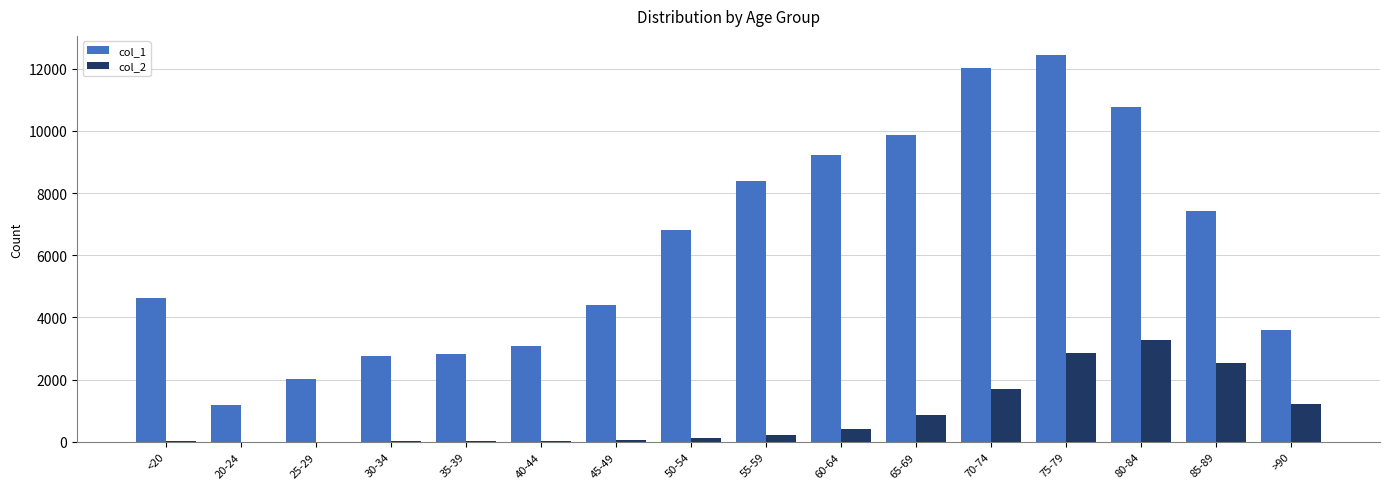

The value of col_1 at 55-59 is 11309. True or false?

False